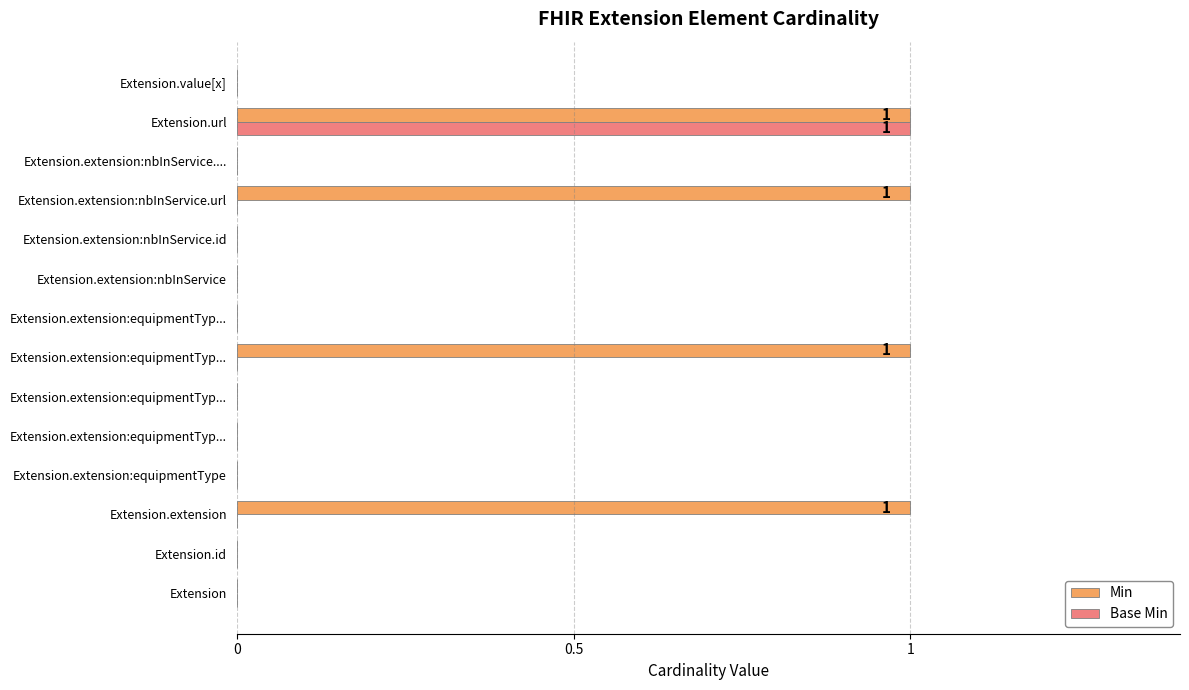

What are all the series names shown in the legend?

Min, Base Min